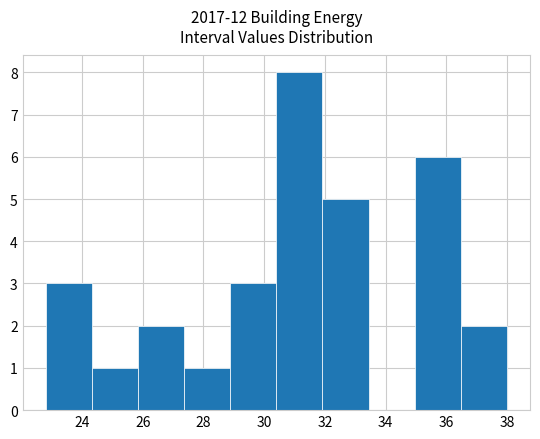

Reading left to right, list every bar in this chart as the range it spans on the x-axis followed by its height. Neither the bar edges nor the heights are printed on the chart, so give them approximately, as read against the axes.

22.80 to 24.32: 3
24.32 to 25.84: 1
25.84 to 27.36: 2
27.36 to 28.88: 1
28.88 to 30.40: 3
30.40 to 31.92: 8
31.92 to 33.44: 5
33.44 to 34.96: 0
34.96 to 36.48: 6
36.48 to 38.00: 2